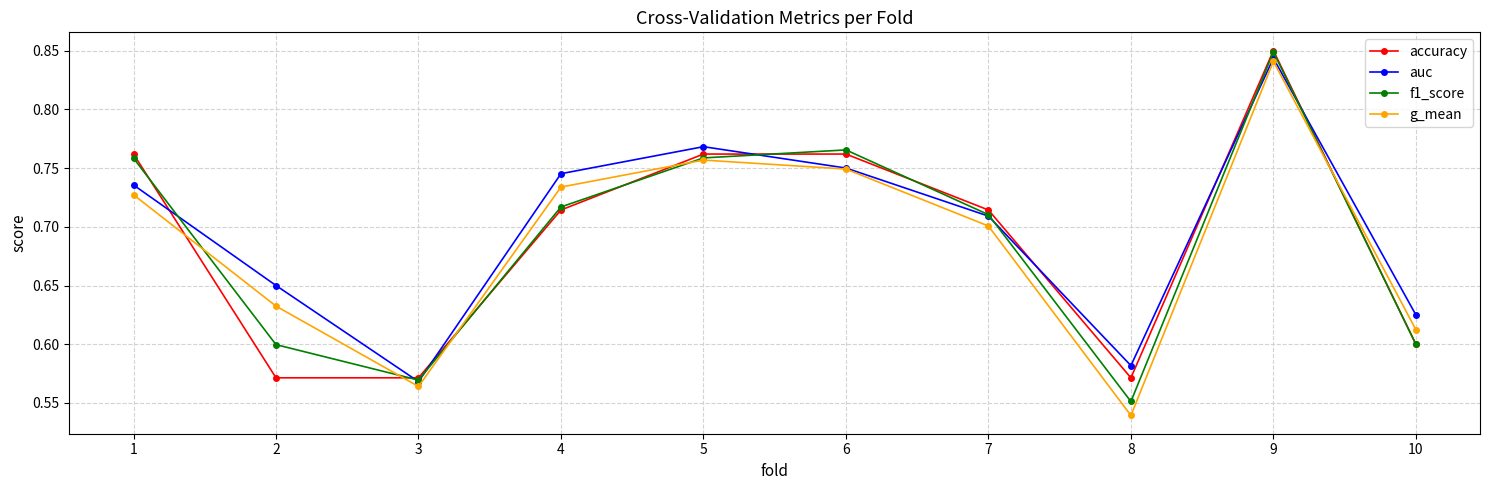

List the labels in order of auc value, largest first.

9, 5, 6, 4, 1, 7, 2, 10, 8, 3